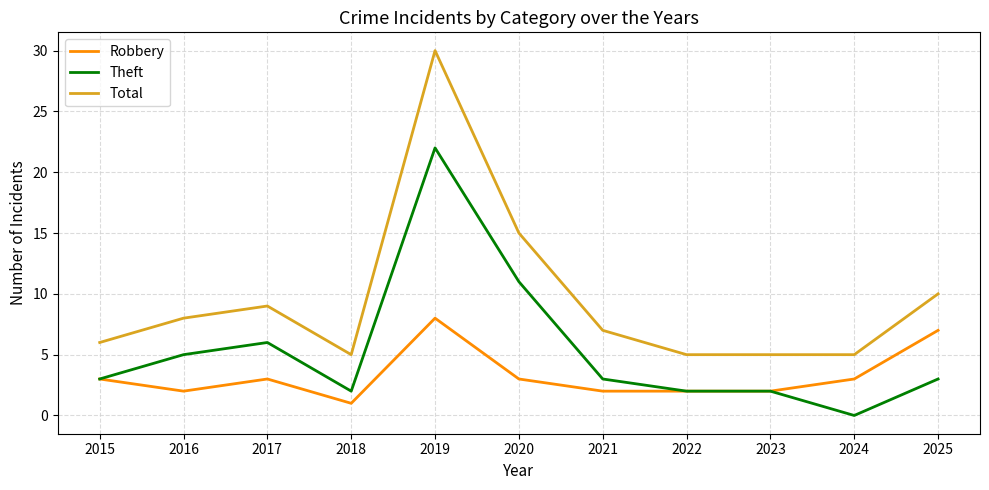

What is the approximate value of Total at 2022?

5